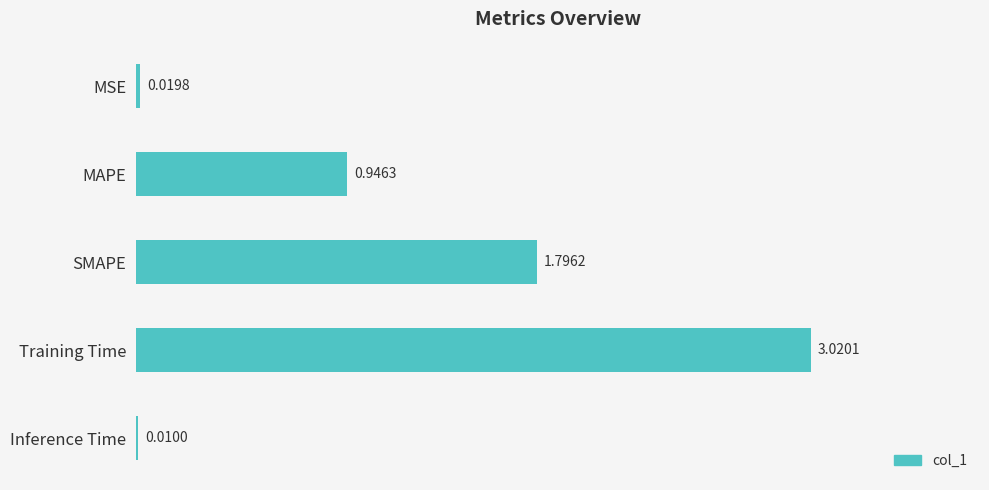

Which label corresponds to the largest value in the chart?

Training Time